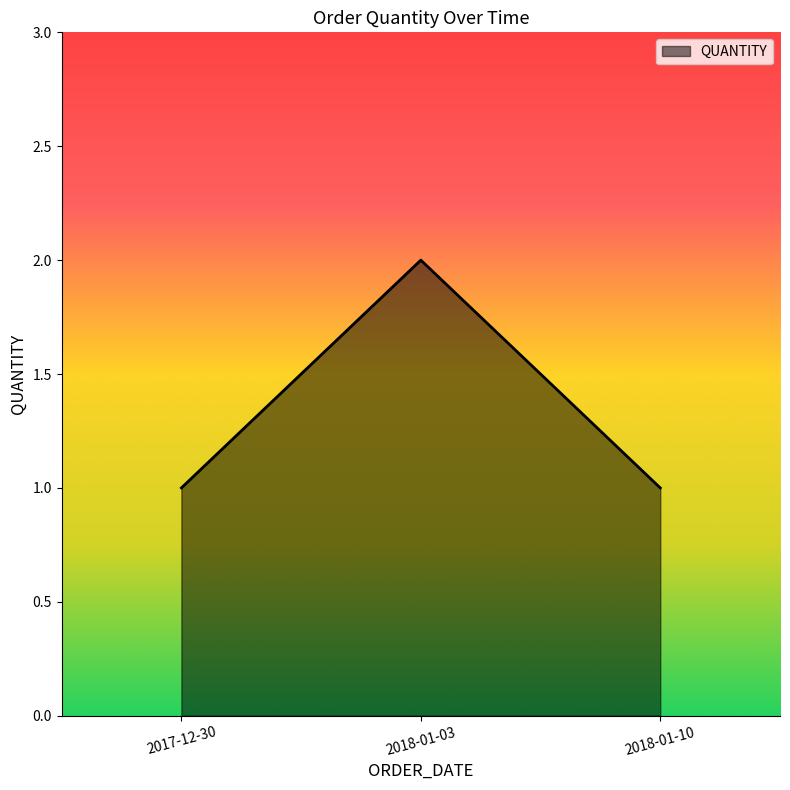

The value at 2017-12-30 is 1. True or false?

True